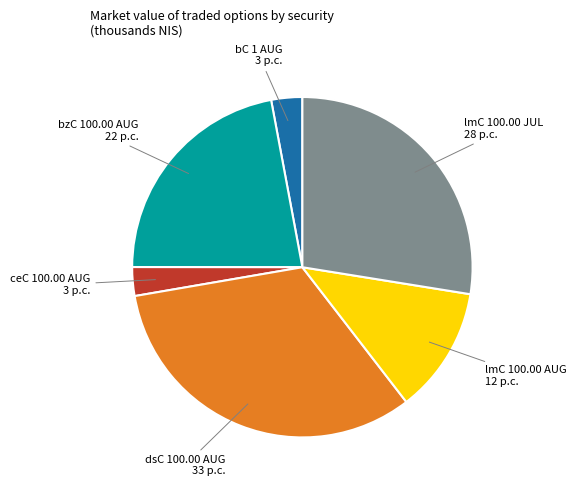

Is there a majority slice in this chart?

No